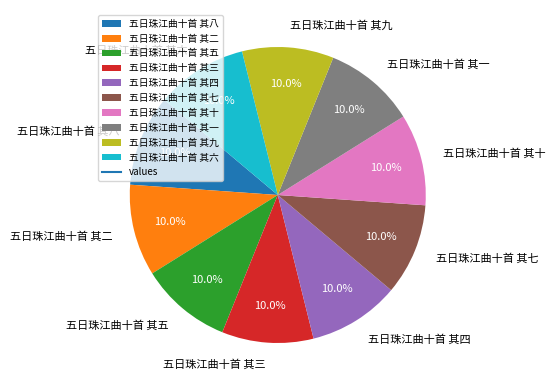

What percentage do 五日珠江曲十首 其六 and 五日珠江曲十首 其一 together represent?

20.0%